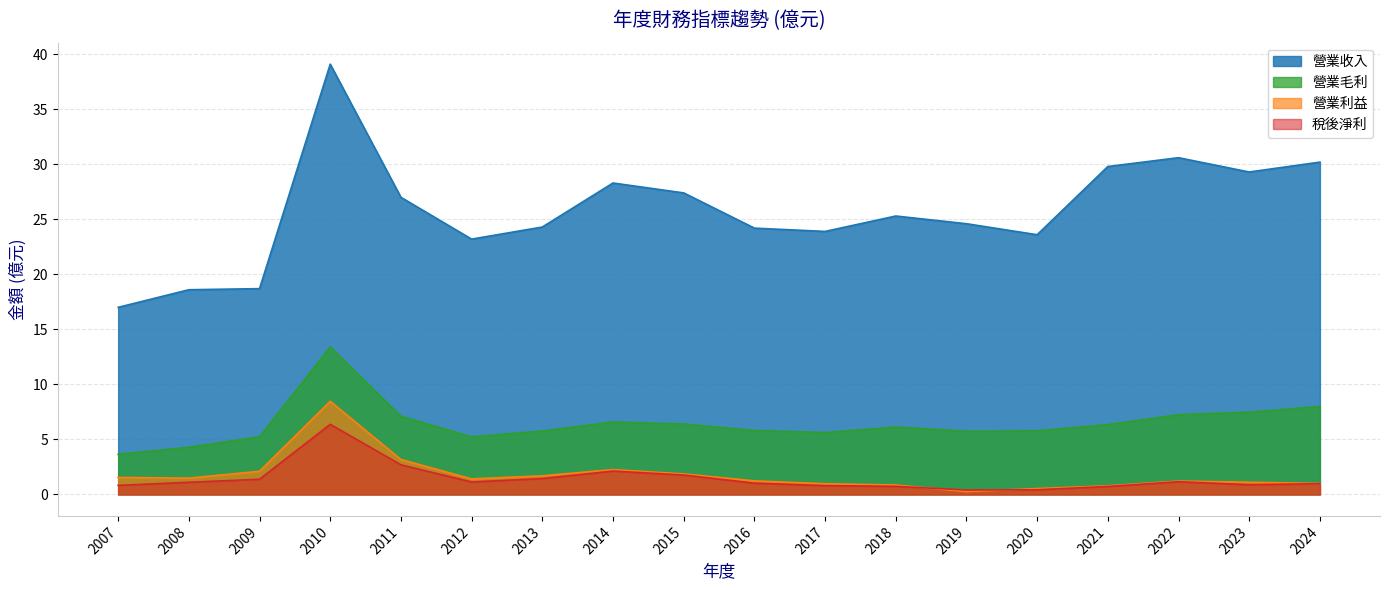

At which label is 稅後淨利 closest to 3?

2011